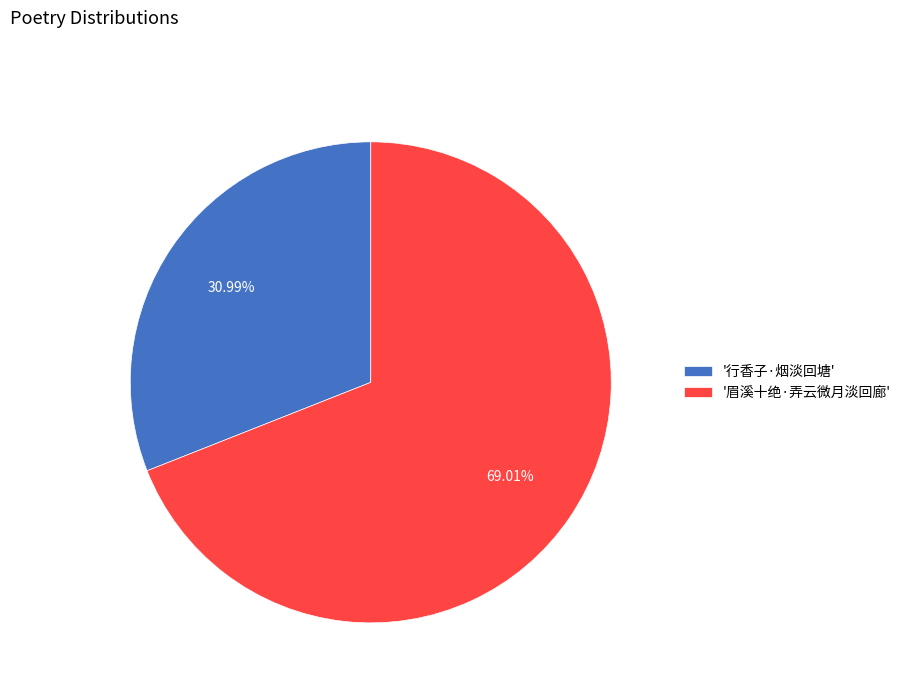

Between '眉溪十绝·弄云微月淡回廊' and '行香子·烟淡回塘', which is larger?

'眉溪十绝·弄云微月淡回廊'